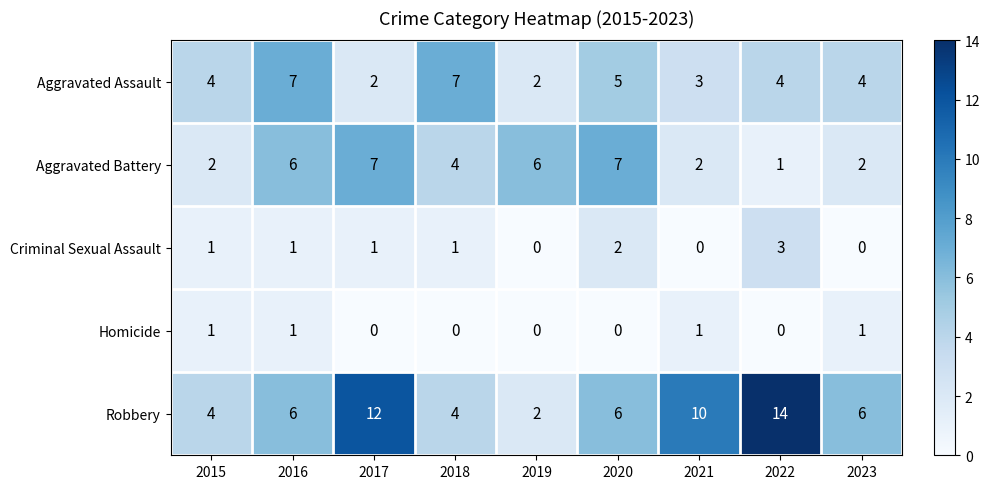

At 2021, list the series in order from smallest to largest.

Criminal Sexual Assault, Homicide, Aggravated Battery, Aggravated Assault, Robbery